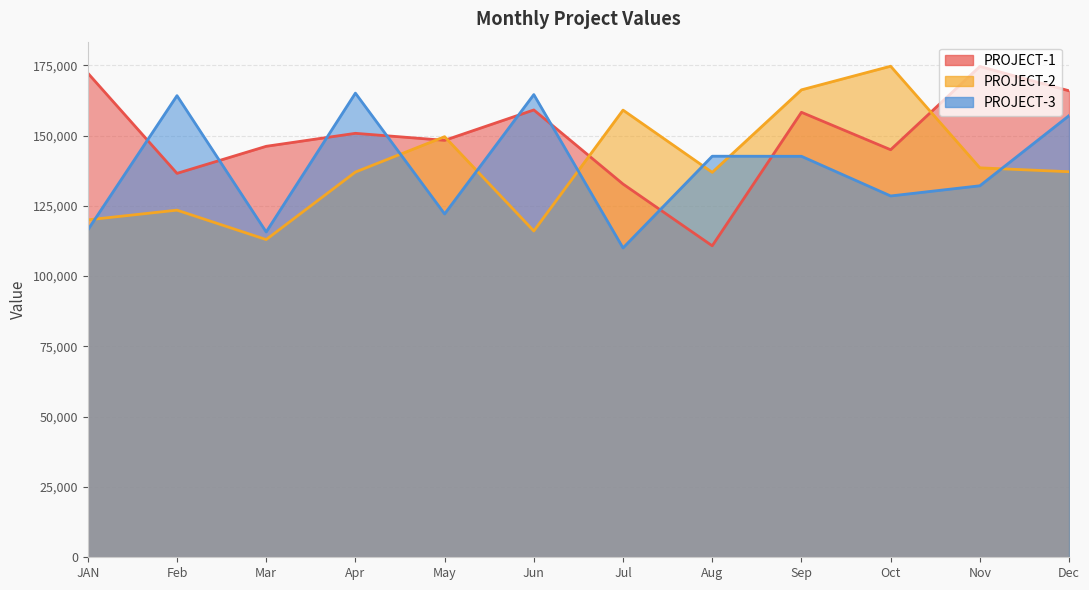

Does the chart have visible grid lines?

Yes